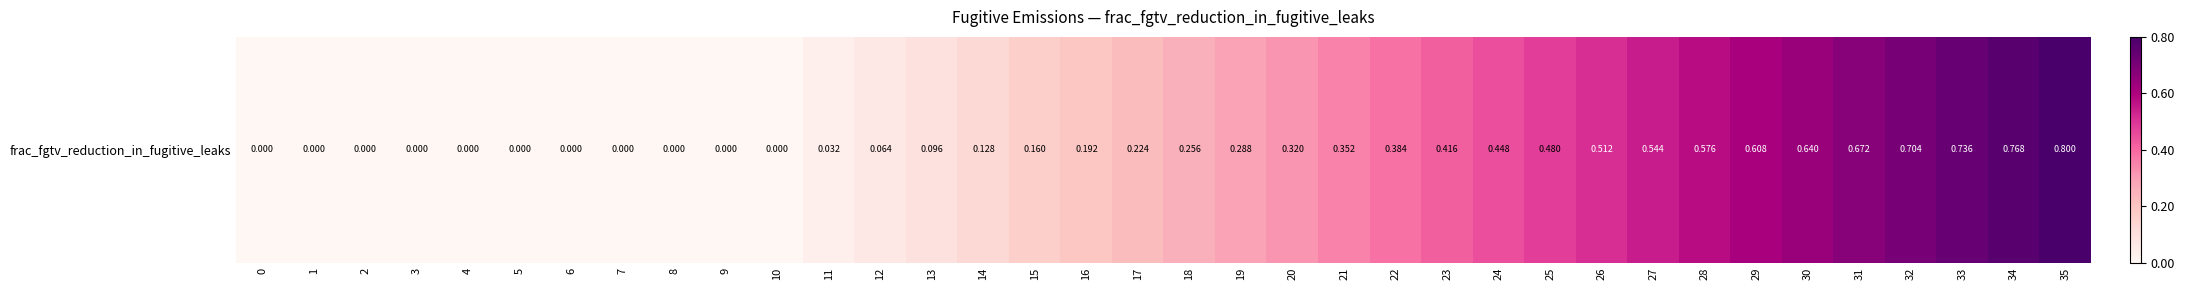

Reading right to left, list all the values displayed in this chart.

35=0.8	34=0.8	33=0.7	32=0.7	31=0.7	30=0.6	29=0.6	28=0.6	27=0.5	26=0.5	25=0.5	24=0.4	23=0.4	22=0.4	21=0.4	20=0.3	19=0.3	18=0.3	17=0.2	16=0.2	15=0.2	14=0.1	13=0.1	12=0.1	11=0.0	10=0.0	9=0.0	8=0.0	7=0.0	6=0.0	5=0.0	4=0.0	3=0.0	2=0.0	1=0.0	0=0.0